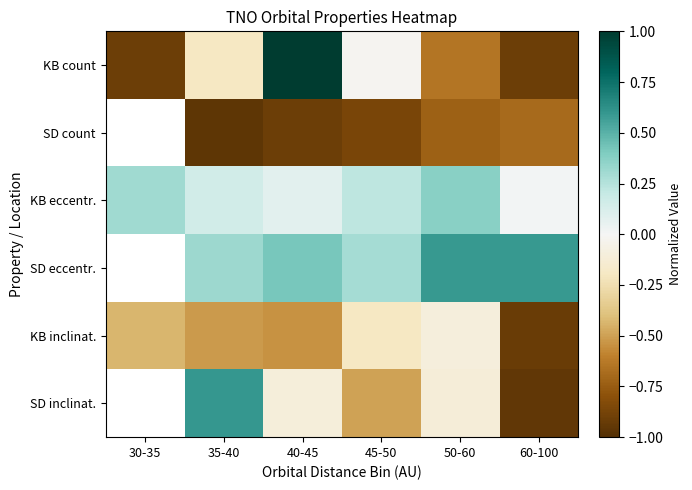

Is it true that SD inclinat. equals -0.4 at 60-100?

False